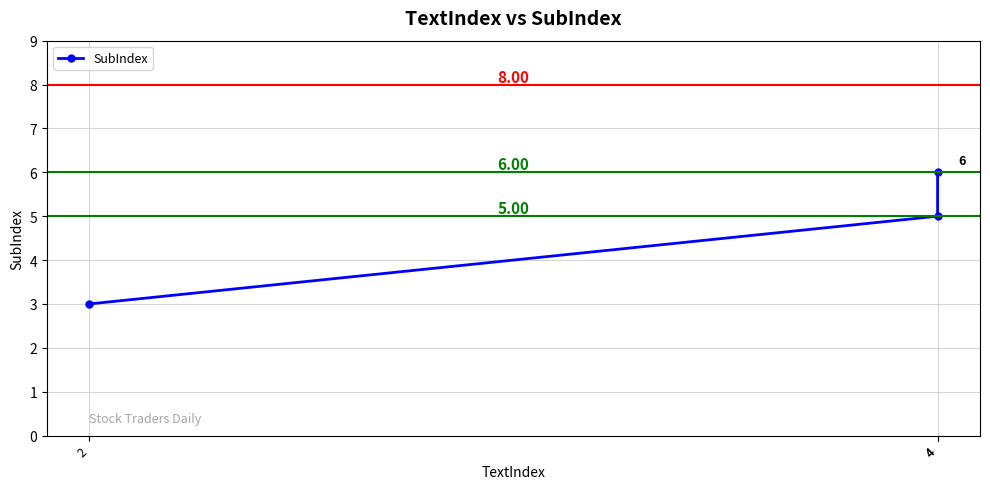

What is the value of the 1st point from the left?

3